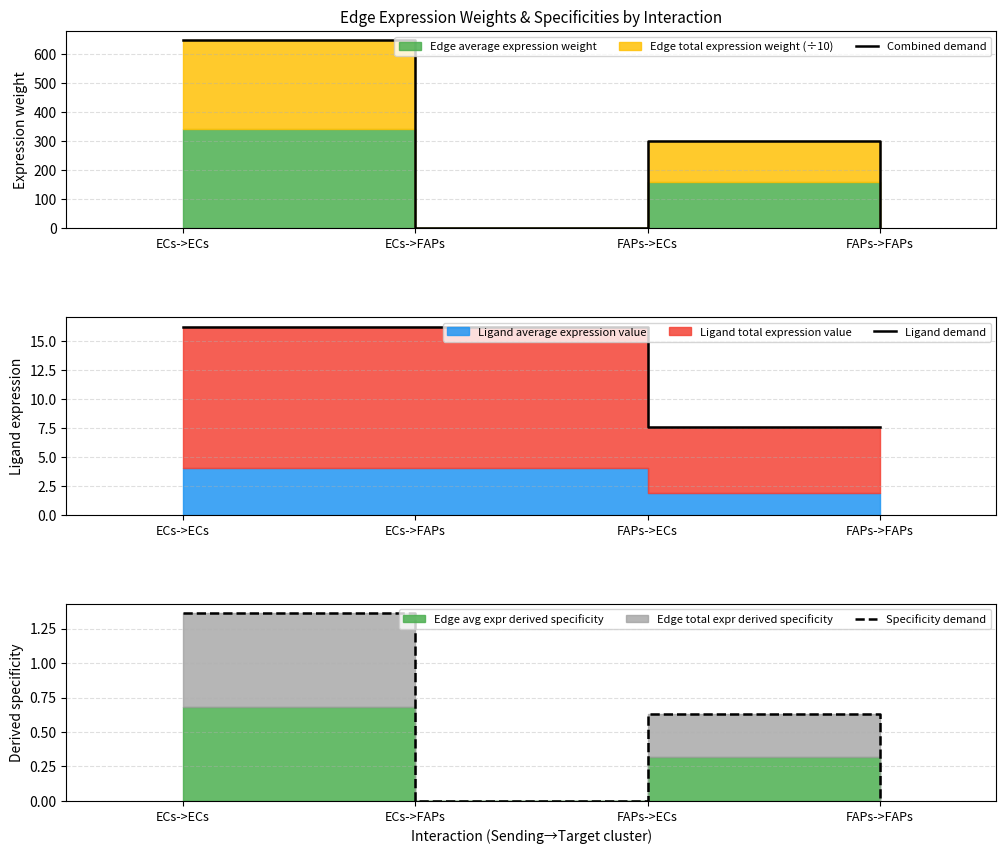

Which has a higher value, FAPs->ECs or ECs->ECs?

ECs->ECs